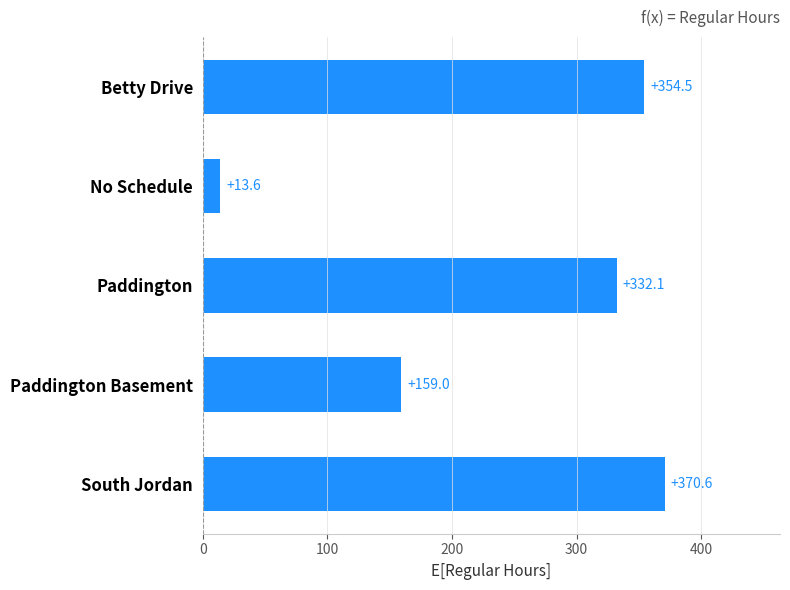

What is the greatest value displayed?

370.6